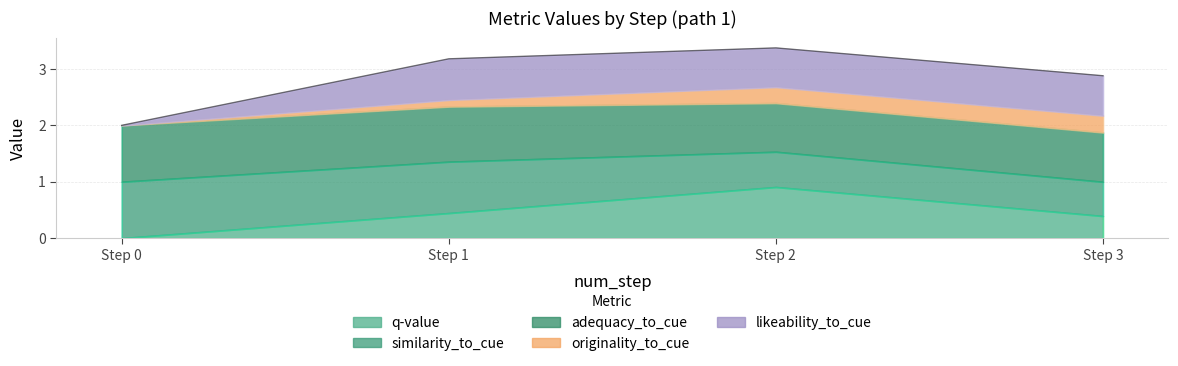

The adequacy_to_cue series shows 1.3 at 2. True or false?

False